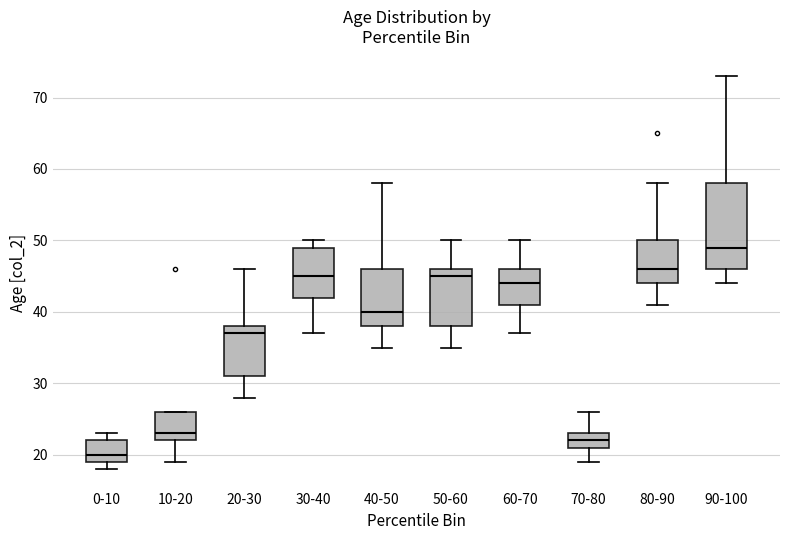

Reading left to right, transcribe this box plot: for each box, give where its median line is, the range the box spans, and where its two whiskers end, as read against the y-axis. The values are not printed on the chart, so give them approximately, as read against the axis.

0-10: median 20, box 19 to 22, whiskers 18 to 23
10-20: median 23, box 22 to 26, whiskers 19 to 26
20-30: median 37, box 31 to 38, whiskers 28 to 46
30-40: median 45, box 42 to 49, whiskers 37 to 50
40-50: median 40, box 38 to 46, whiskers 35 to 58
50-60: median 45, box 38 to 46, whiskers 35 to 50
60-70: median 44, box 41 to 46, whiskers 37 to 50
70-80: median 22, box 21 to 23, whiskers 19 to 26
80-90: median 46, box 44 to 50, whiskers 41 to 58
90-100: median 49, box 46 to 58, whiskers 44 to 73